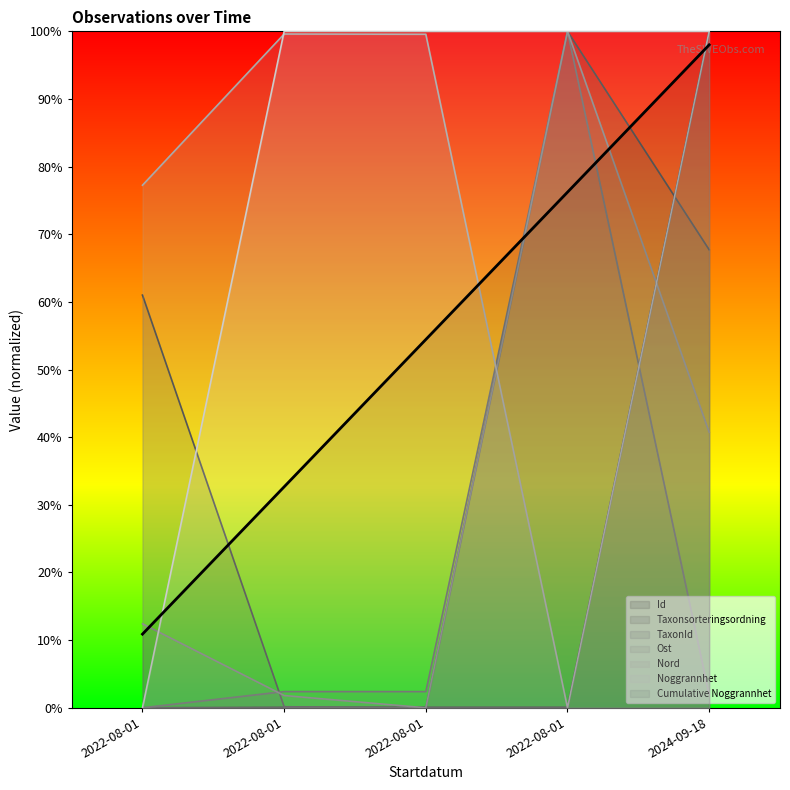

What is the average value of the Id series?

20.0